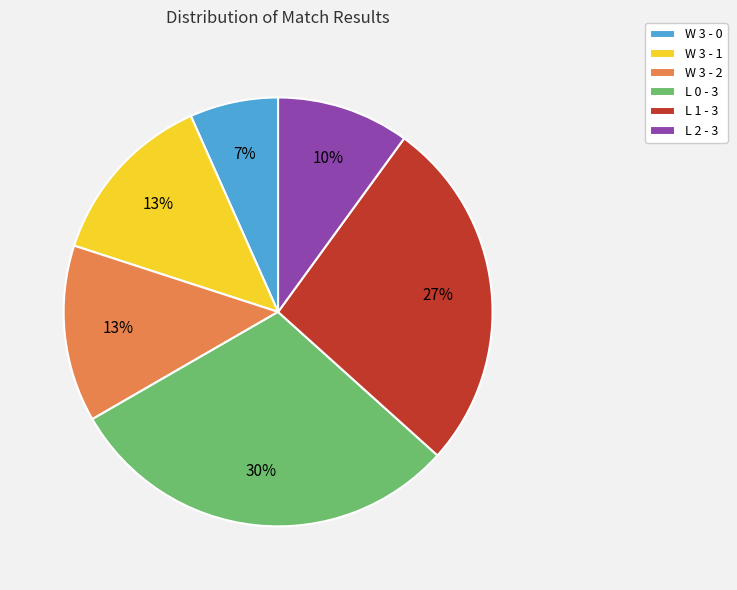

To the nearest percent, what is the difference between the largest and smallest slice percentages?

23%